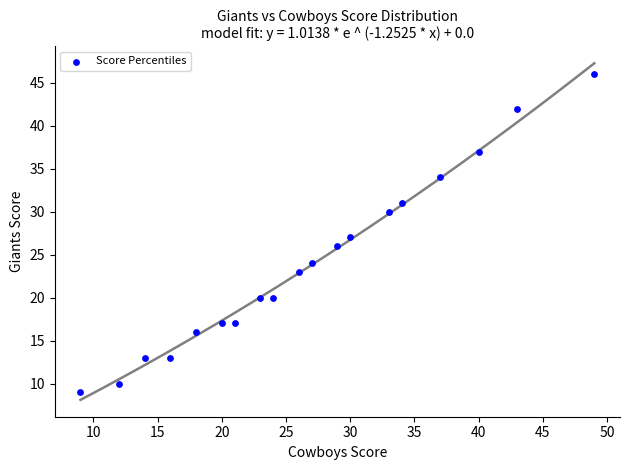

What is the range of Y values (max minus min)?

37